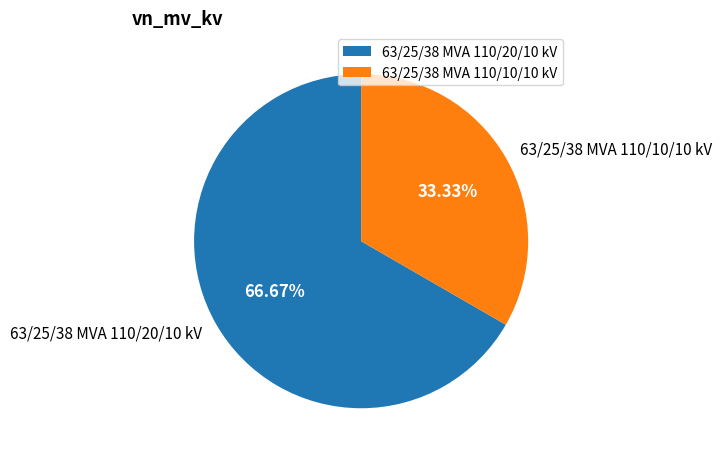

Is there any slice that represents more than half of the pie?

Yes